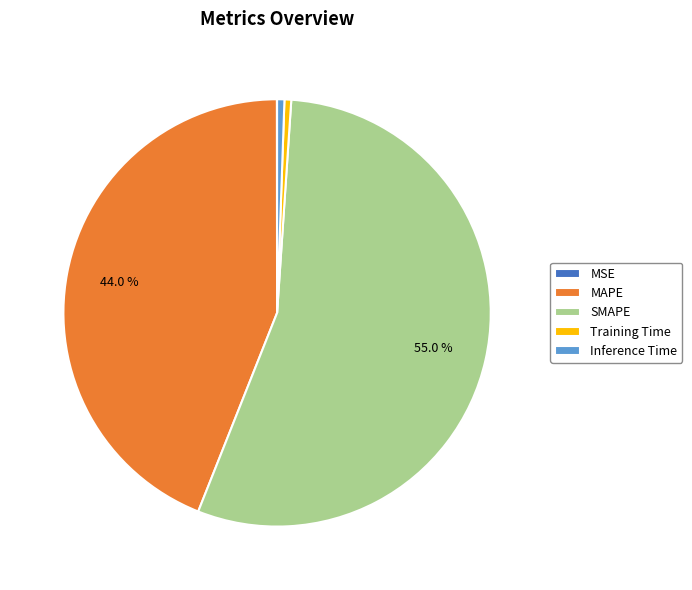

Does Training Time represent more than half of the total?

No